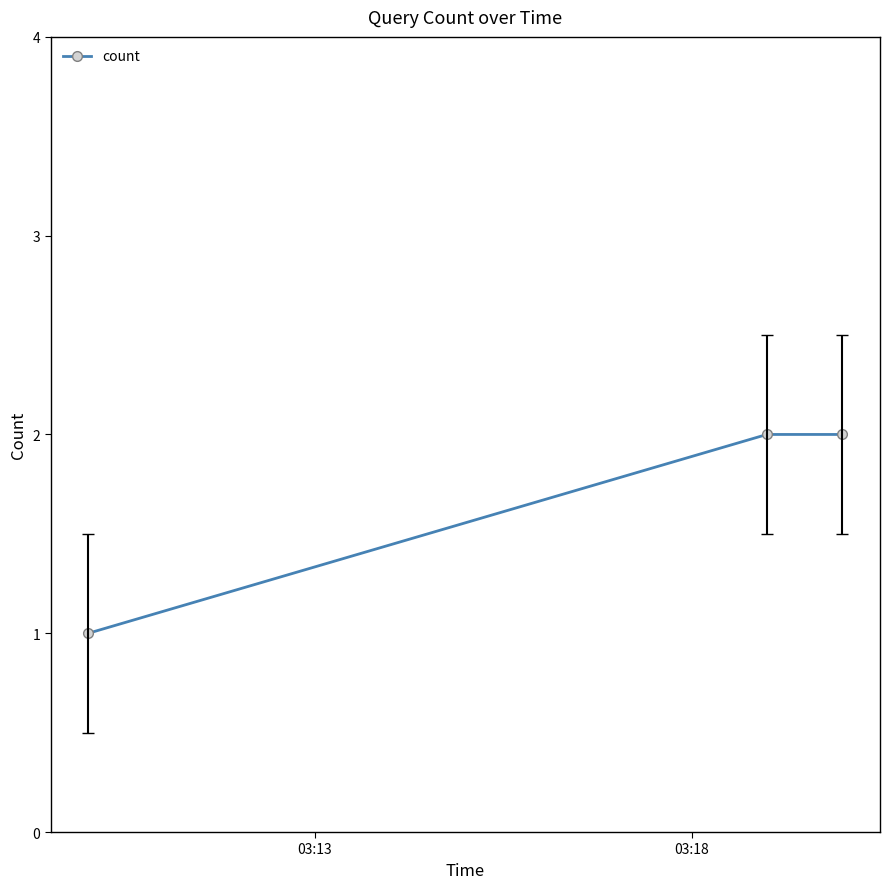

What is the sum of all values?

5